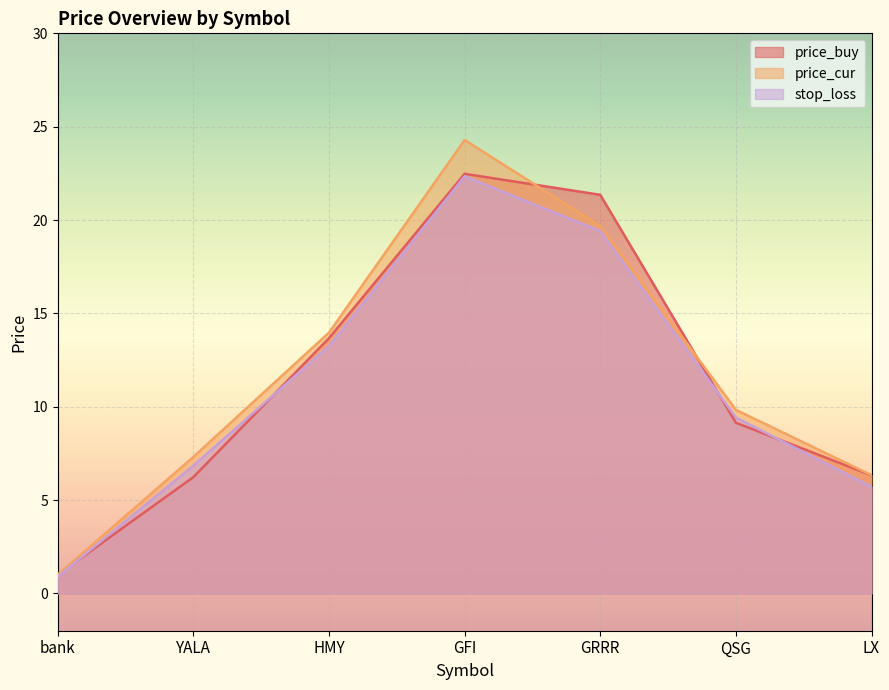

What is the greatest value displayed?

24.3